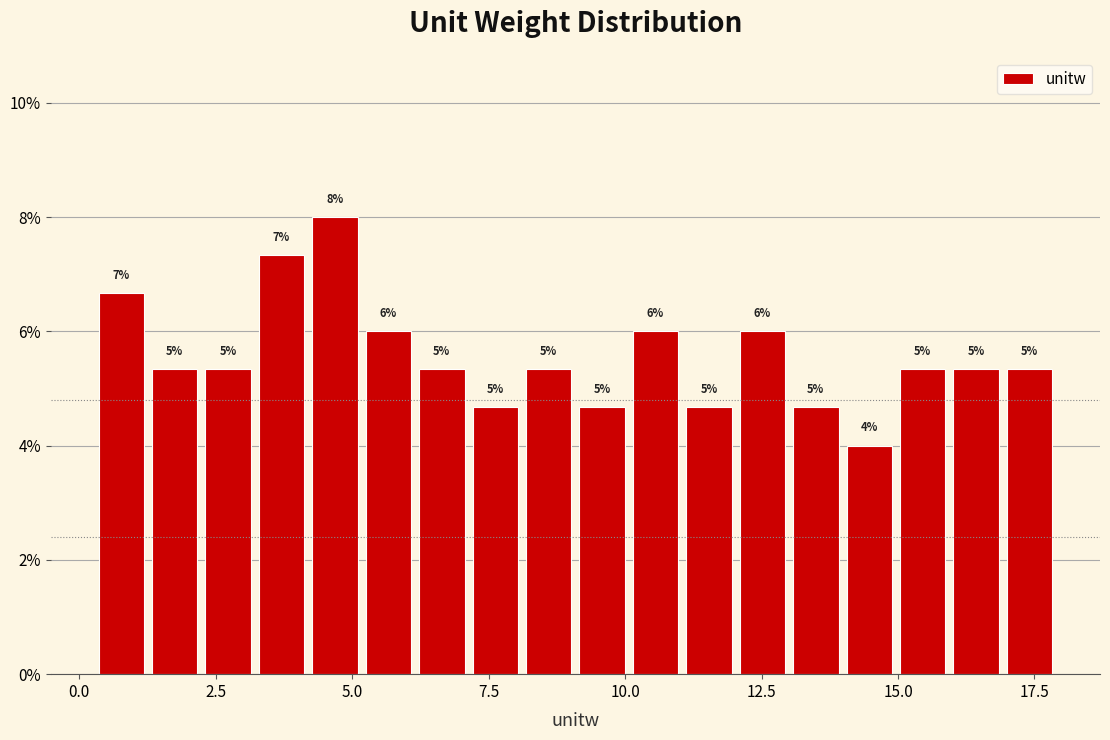

Read against the x-axis, roughly where is the centre of the tallest bar?

4.5